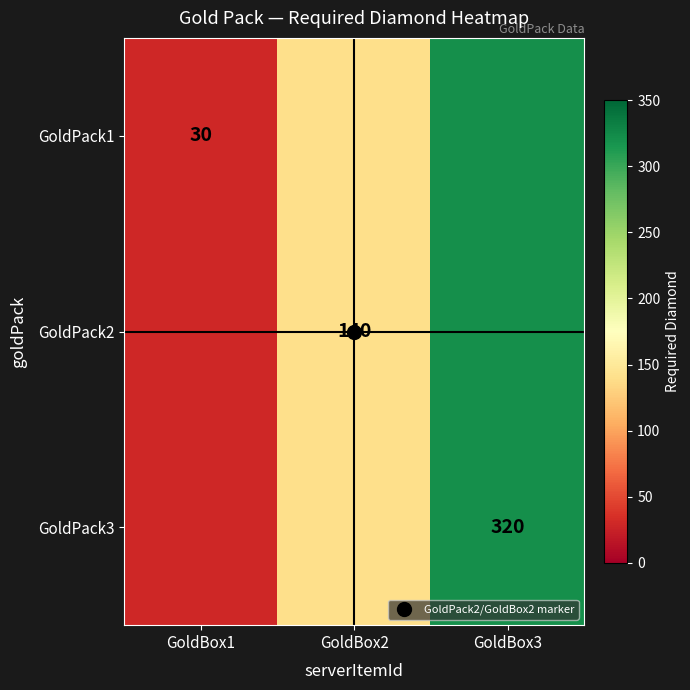

At how many categories does at least one series exceed 44?

2